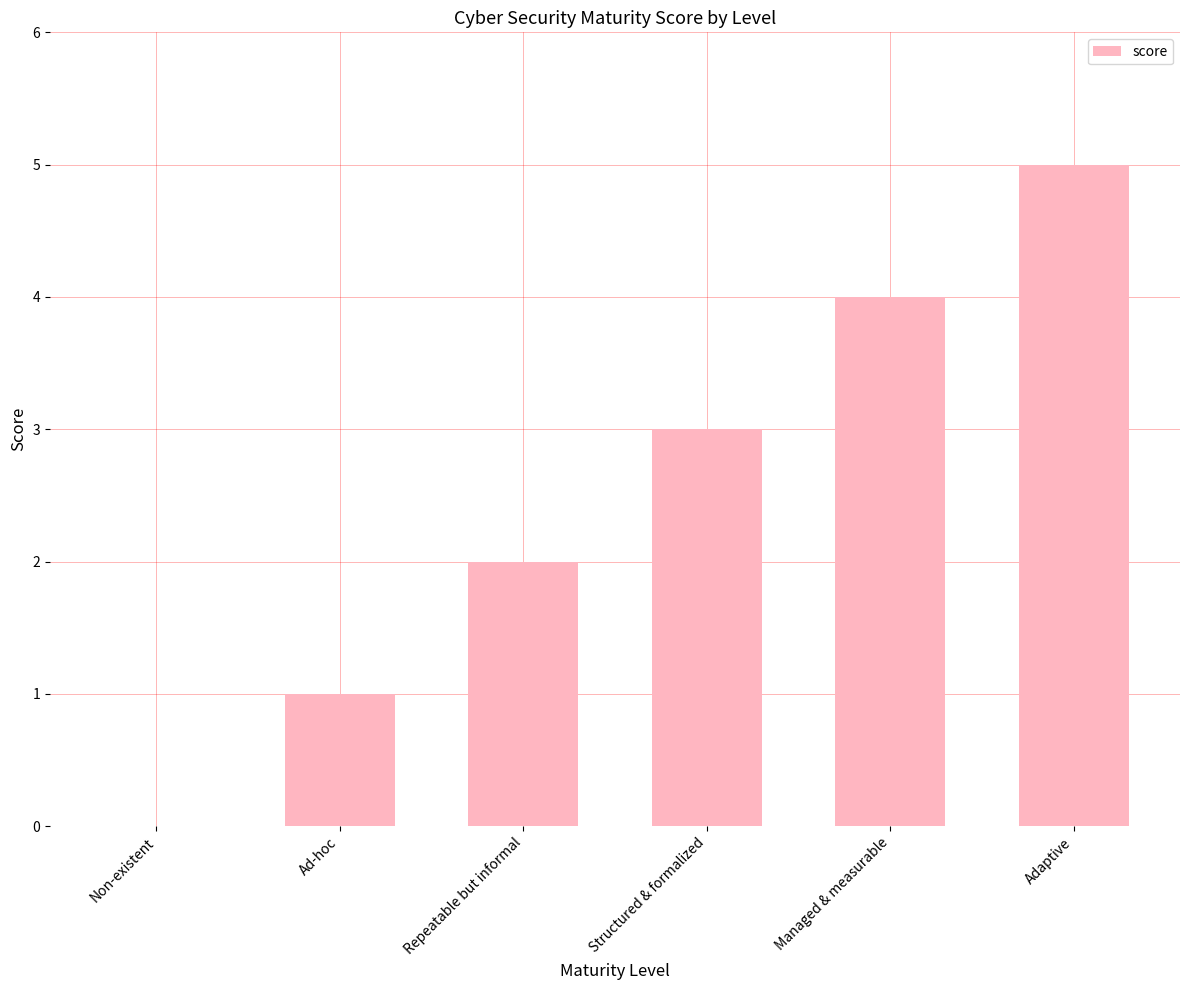

The value at Structured & formalized is 2. True or false?

False